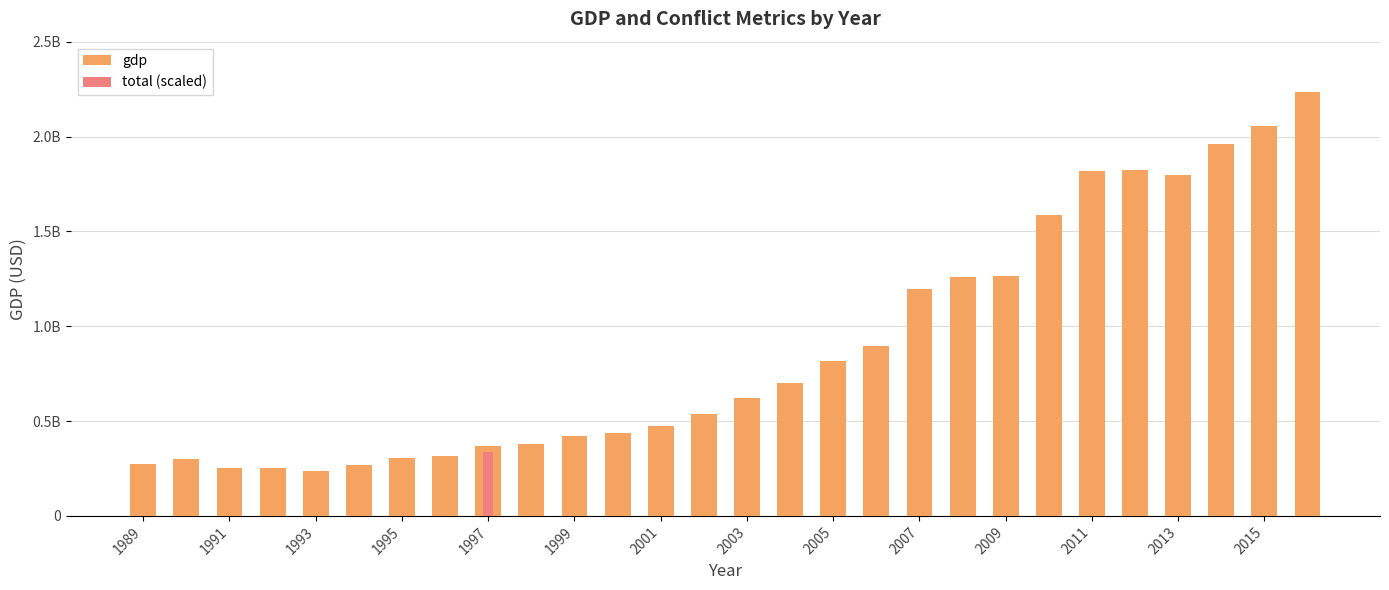

The value of total (scaled) at 2015 is -130974379.4. True or false?

False